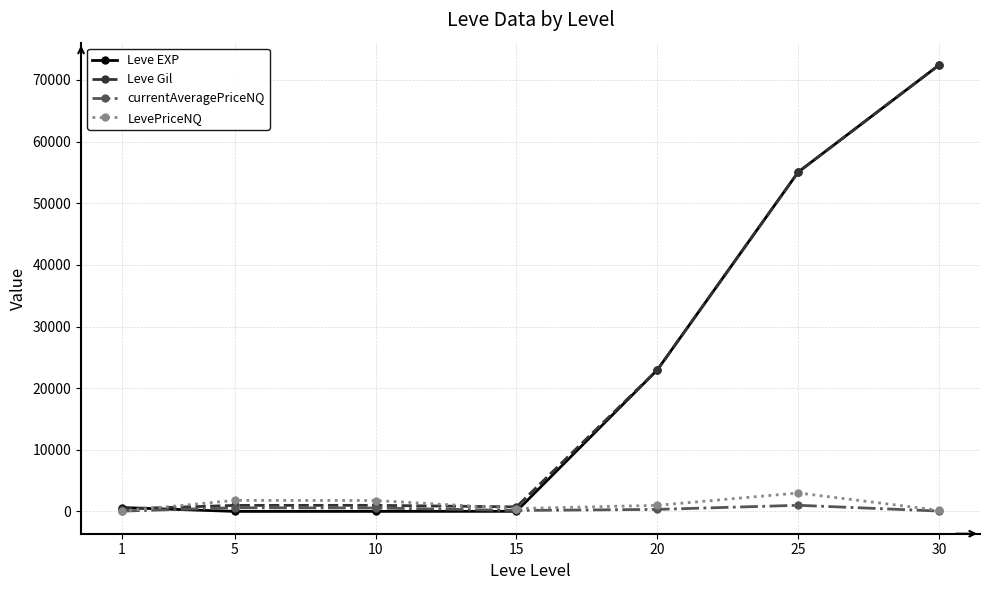

Is the value of Leve EXP at 15 greater than the value of LevePriceNQ at 5?

No